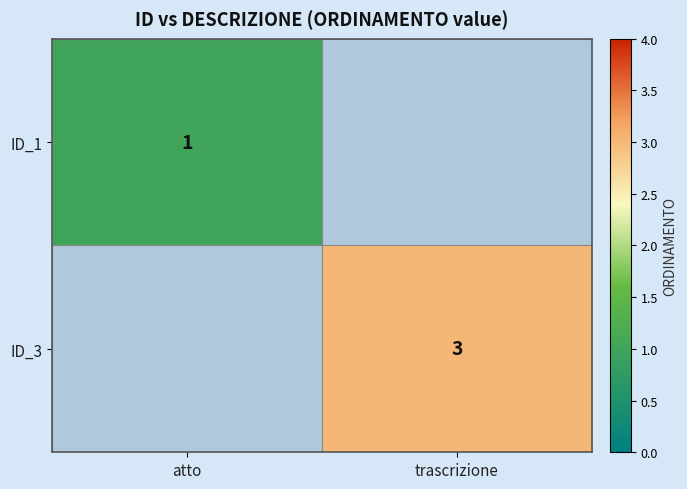

True or false: ID_3 has a value of 4 at trascrizione.

False